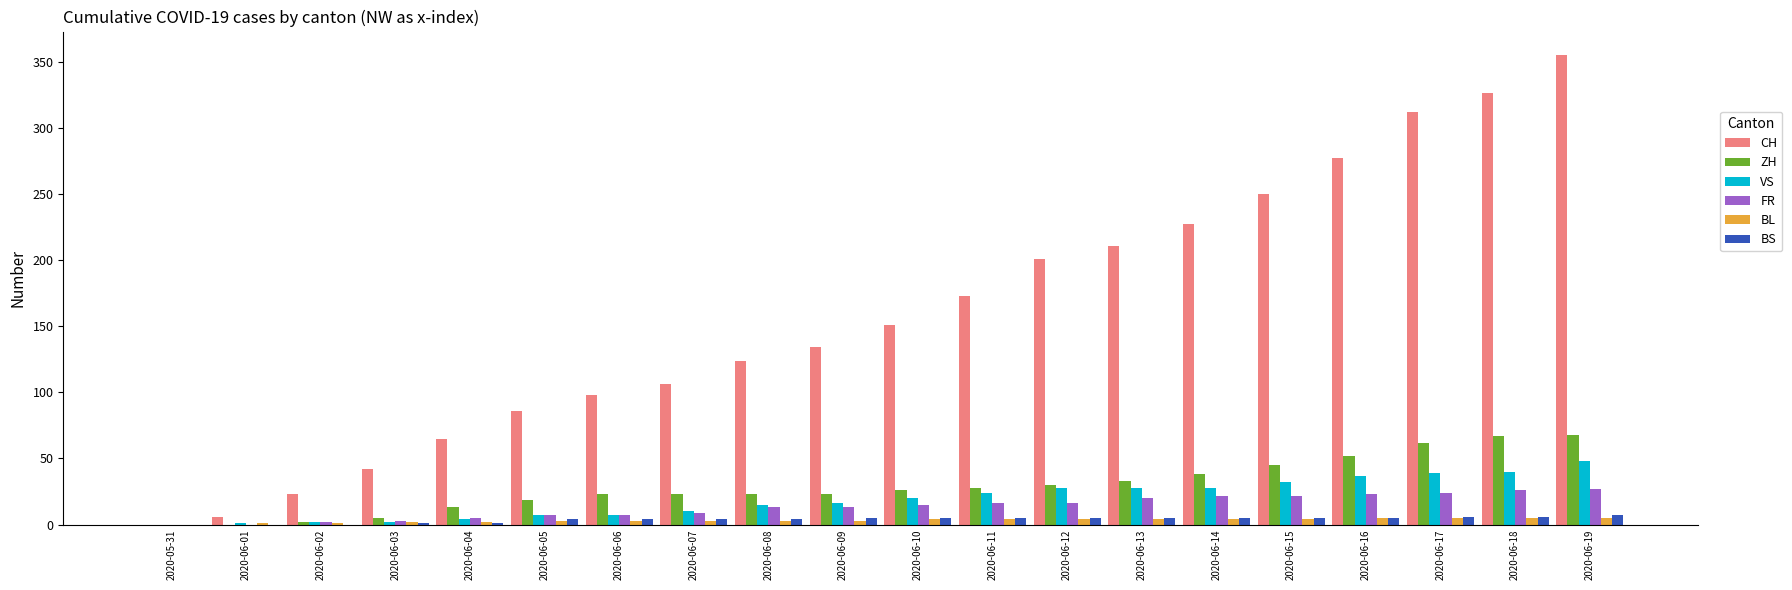

What are all the series names shown in the legend?

CH, ZH, VS, FR, BL, BS